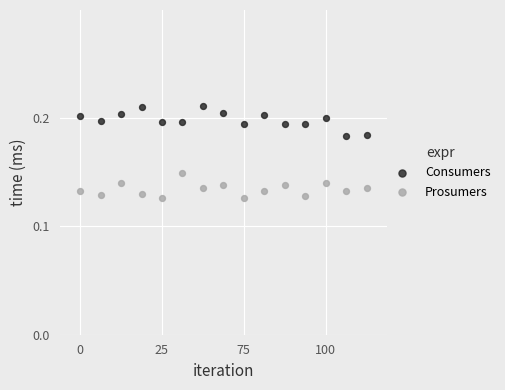

Which series contains the highest Y value?

Consumers